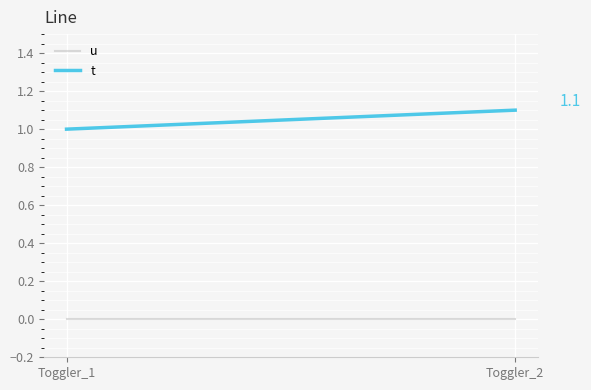

What are all the series names shown in the legend?

u, t